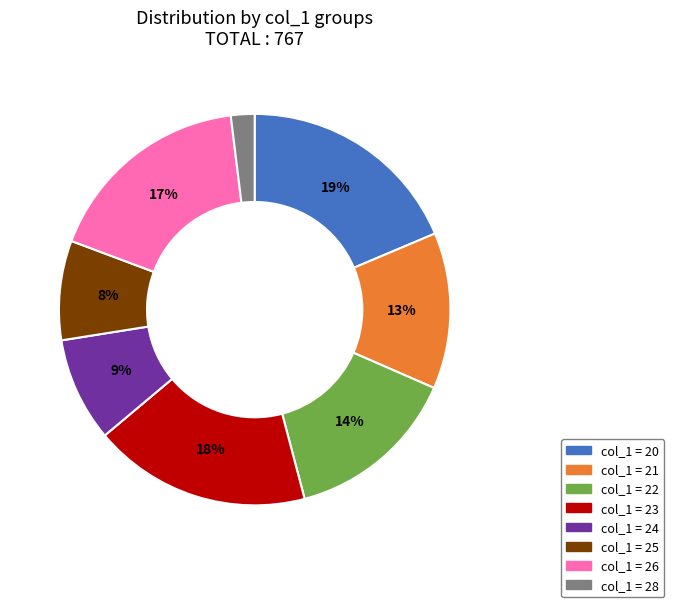

Is there a majority slice in this chart?

No